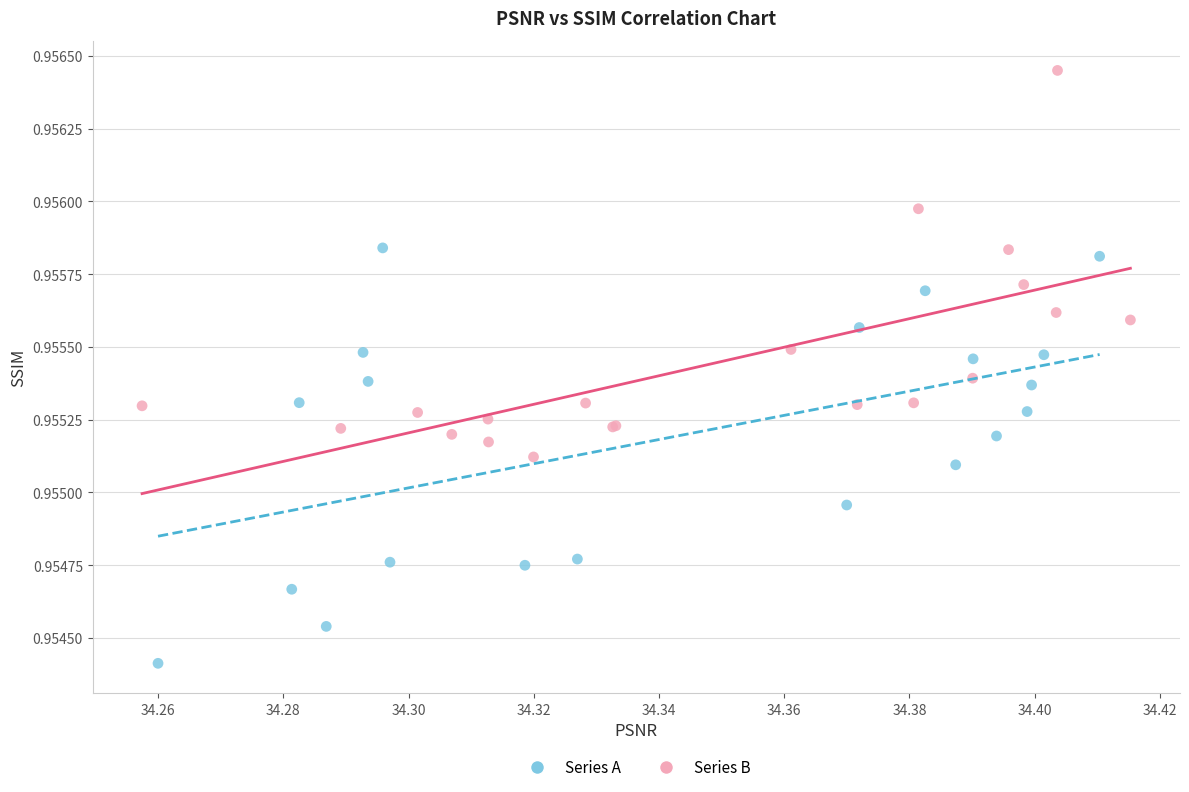

What are all the series names shown in the legend?

Series A, Series B